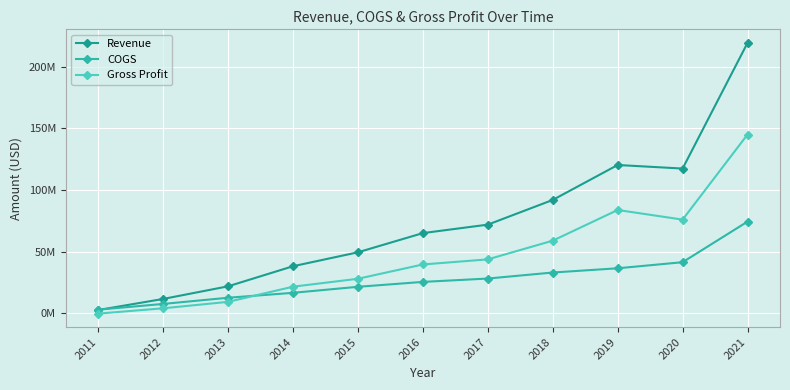

Where is Gross Profit nearest to the value 72417000?

2020